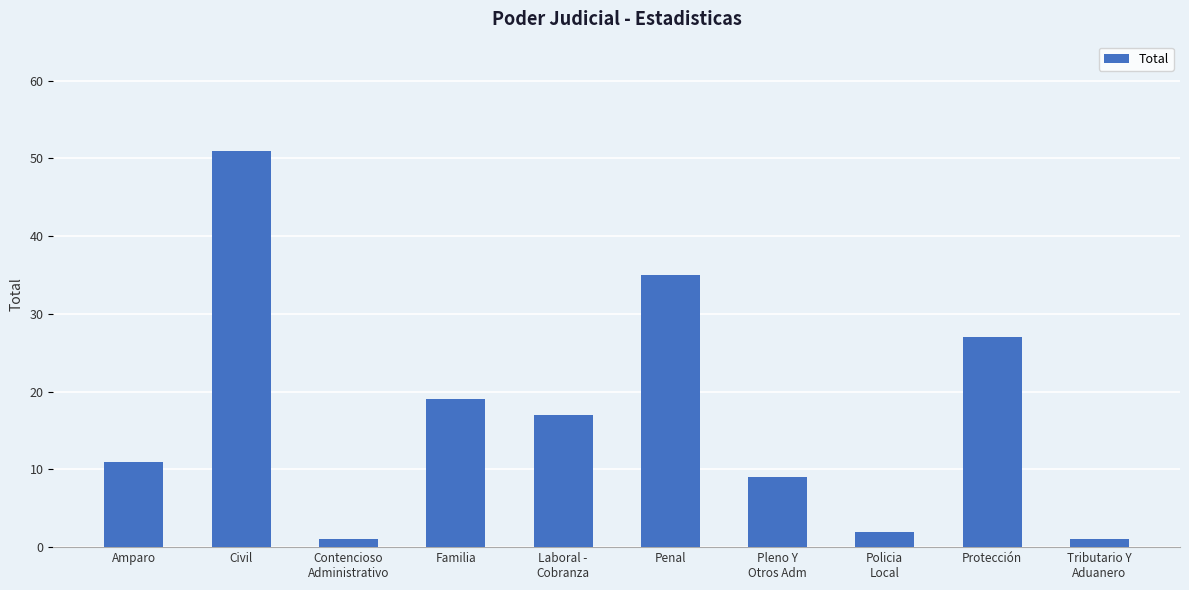

How many data points does each series have?

10